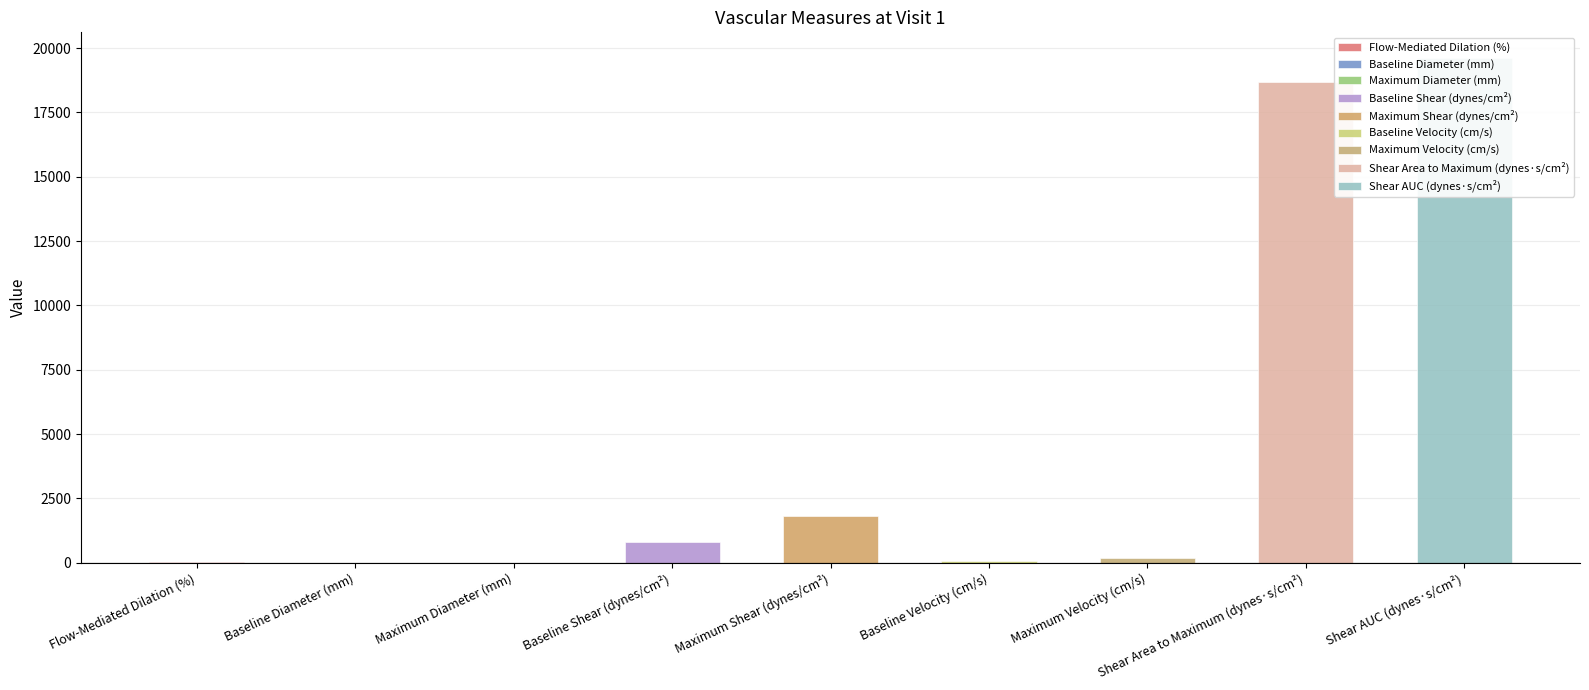

What is the sum of all values?

41166.7